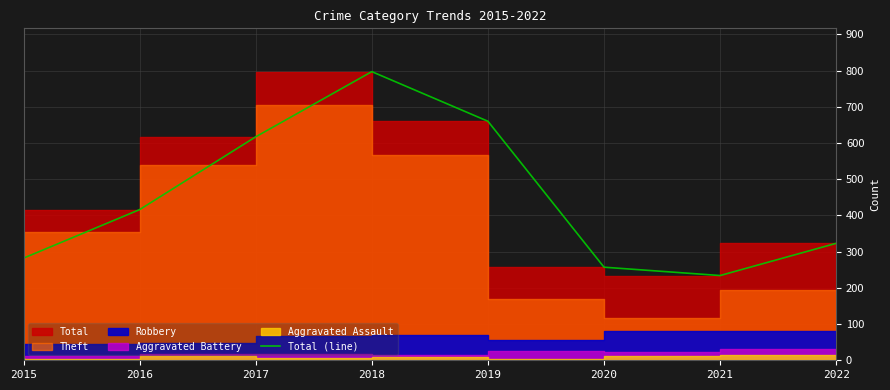

List the labels in order of value, largest first.

2018, 2019, 2017, 2016, 2022, 2015, 2020, 2021